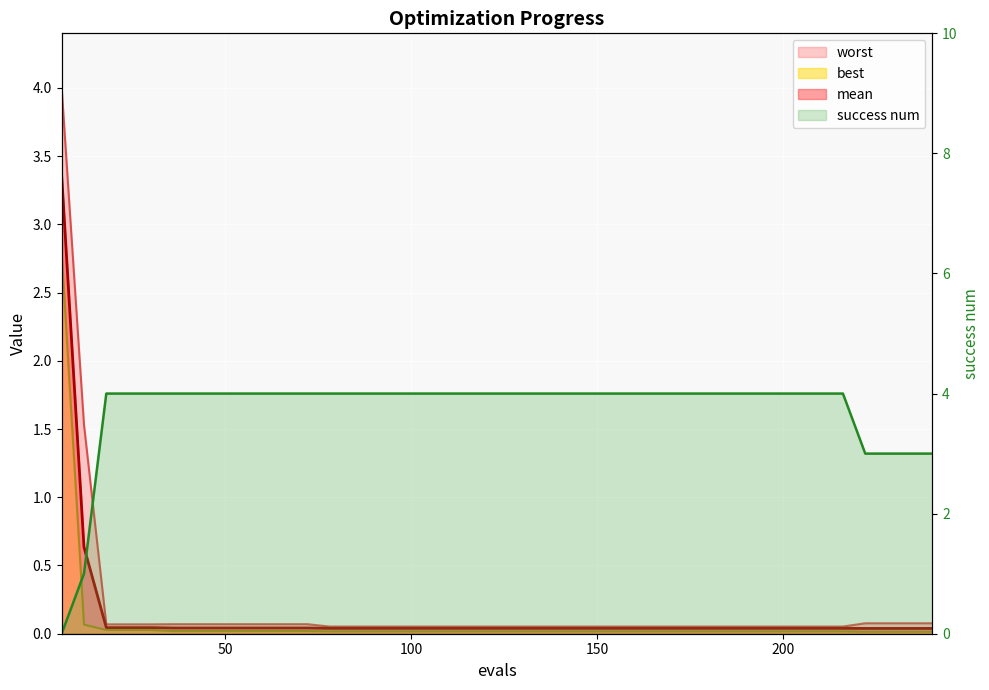

Which series ends up on top after the final intersection of success_num and mean?

success_num